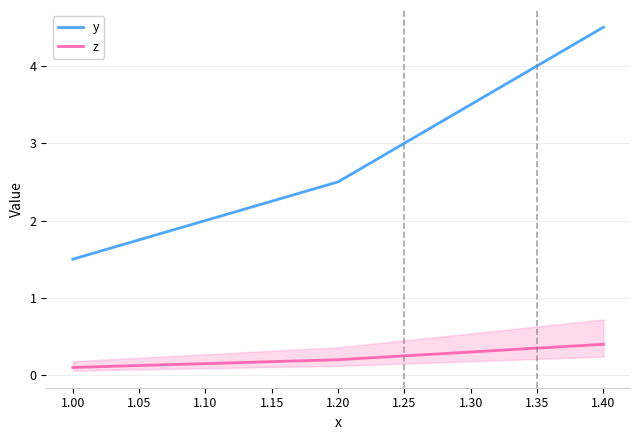

Count the z values in the range 0 to 1.

4